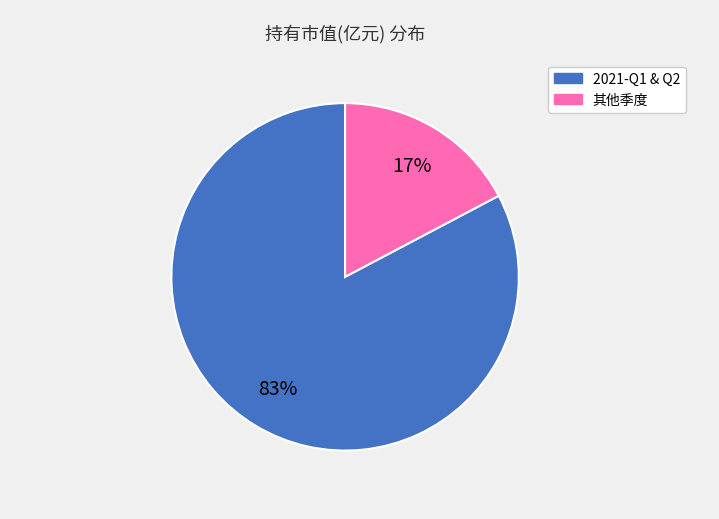

Does any single category account for the majority?

Yes